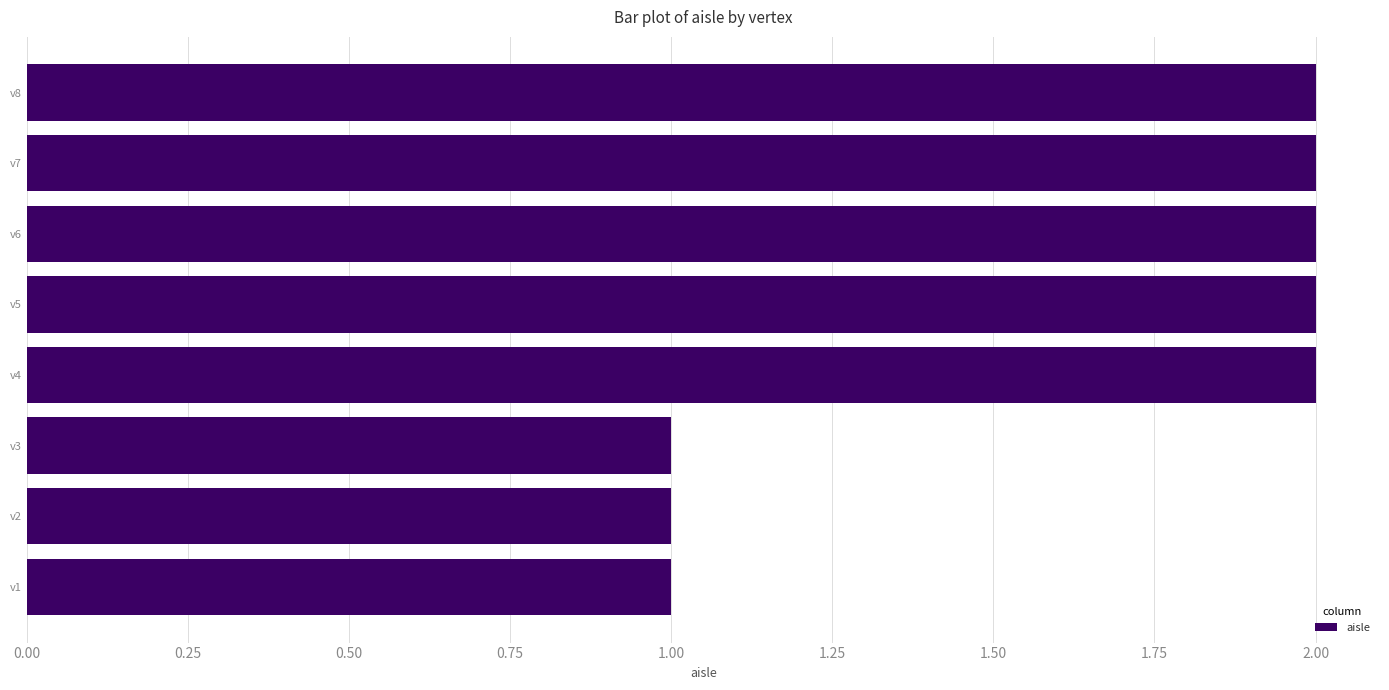

What is the change in value from v2 to v4?

+1